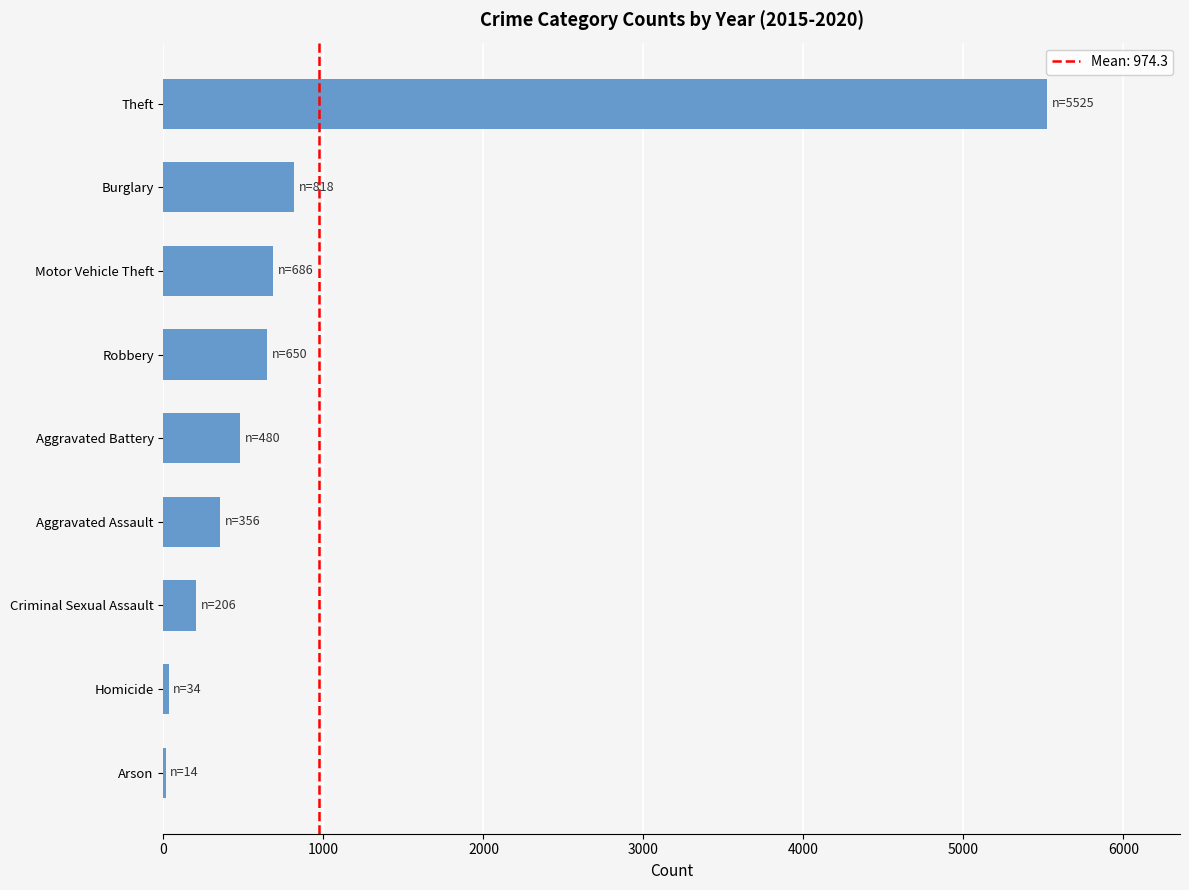

Where is the data nearest to the value 2769?

Burglary